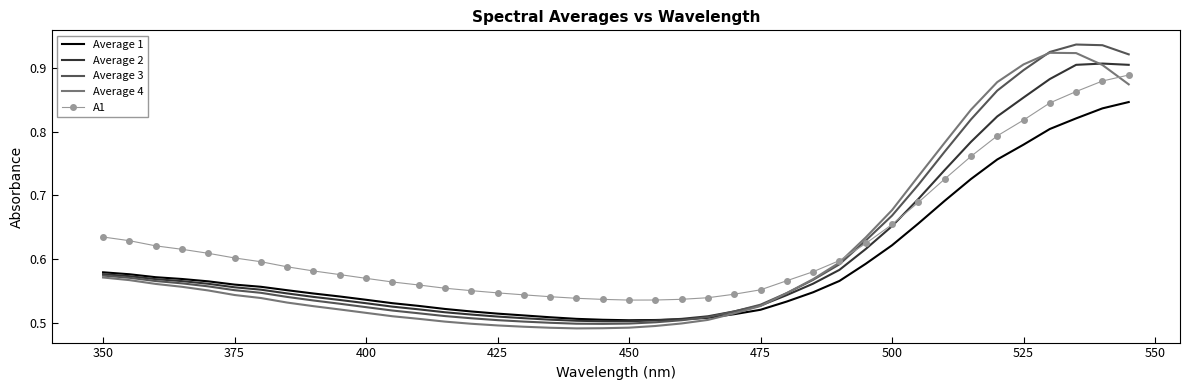

True or false: A1 and Average 1 intersect in this chart.

False